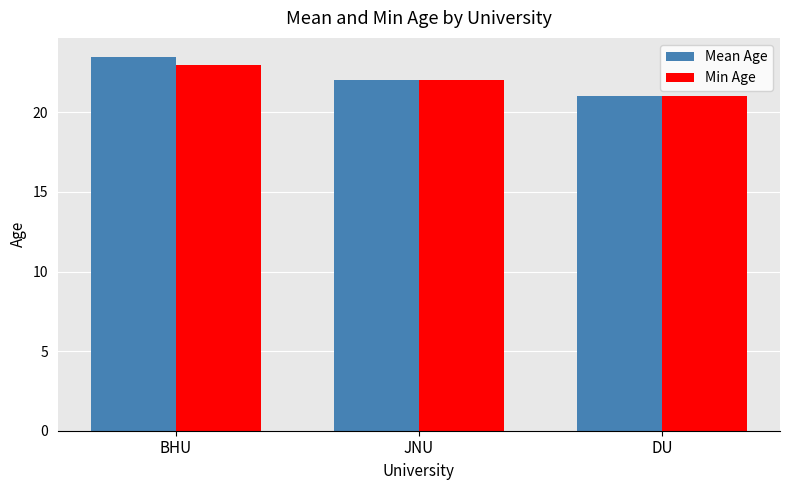

What is the difference between the maximum and second lowest values in the Mean Age series?

1.5